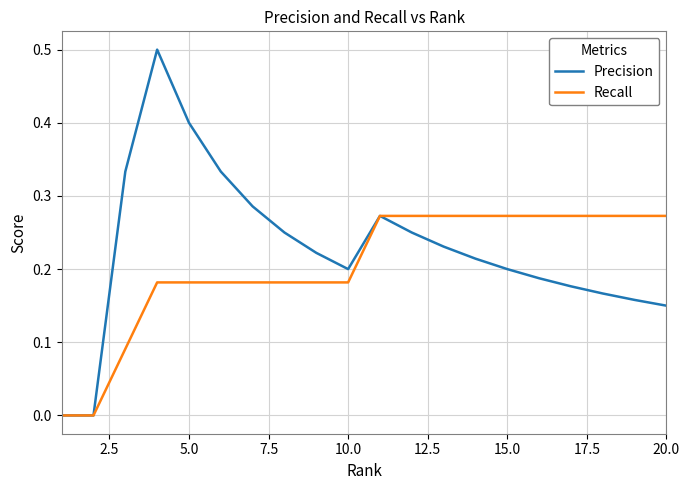

What is the greatest value displayed?

0.5